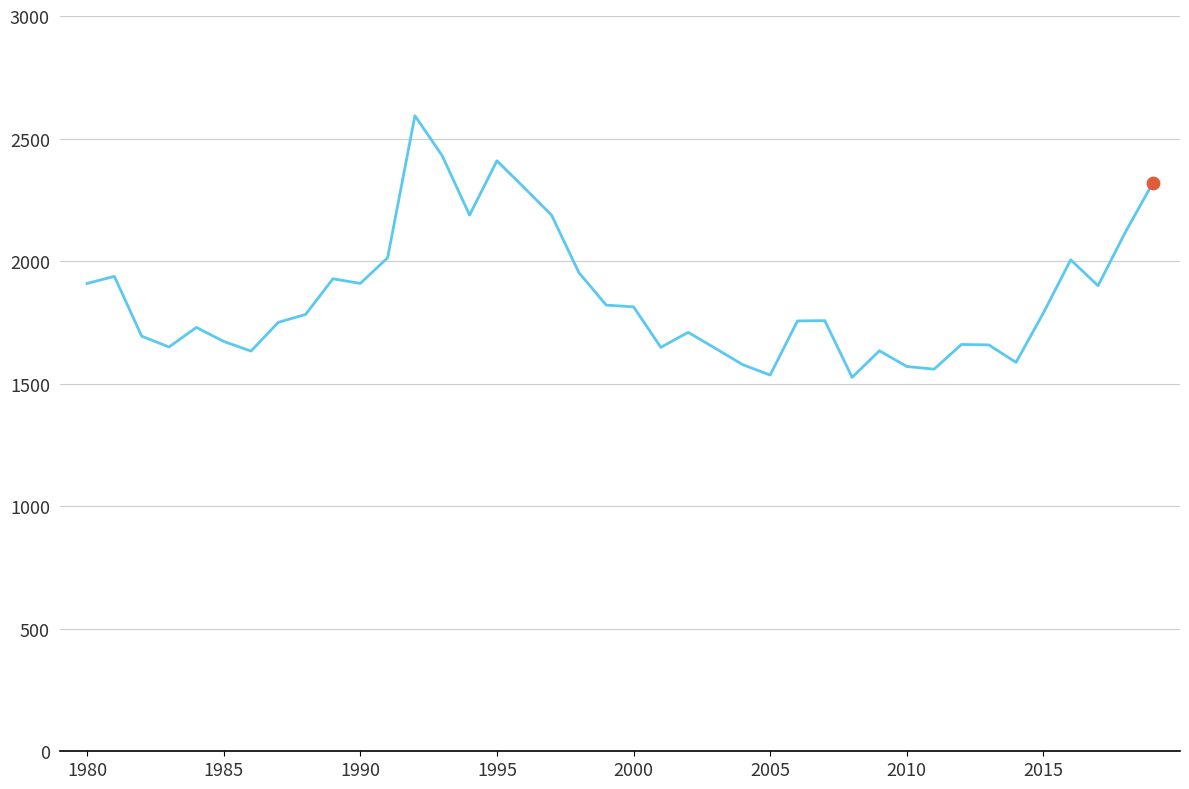

What is the minimum value shown in the chart?

1525.6